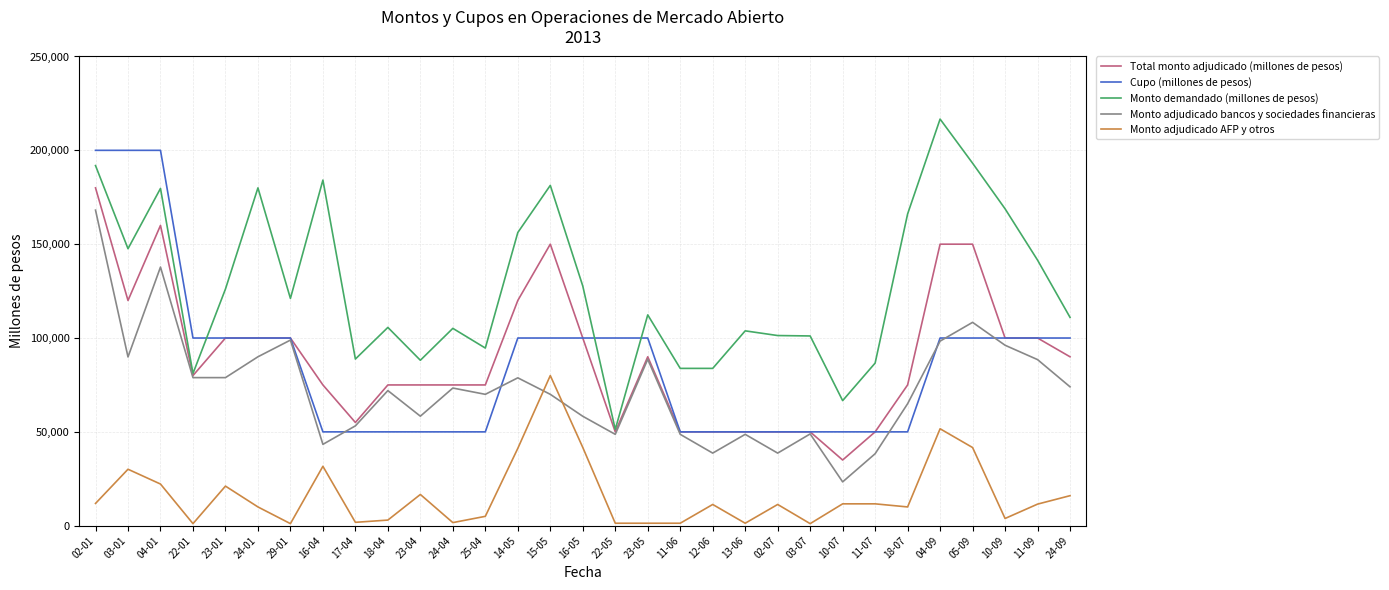

Which series has the widest spread of values?

Monto demandado (millones de pesos)